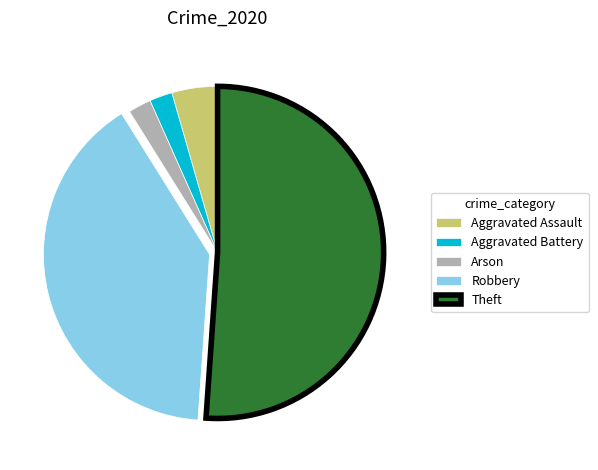

What is the largest slice in the pie chart?

Theft